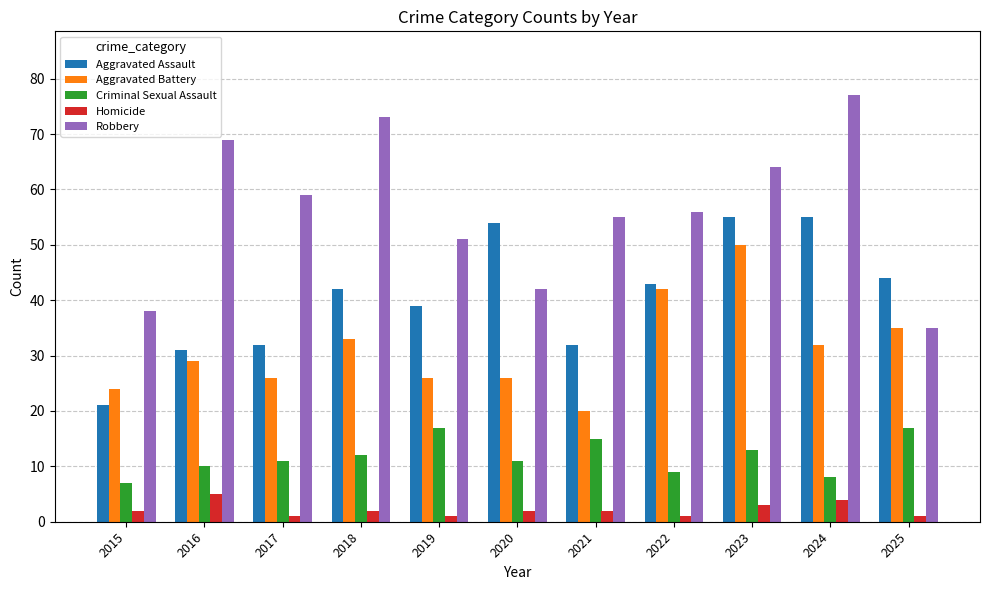

The Robbery series shows 84 at 2019. True or false?

False